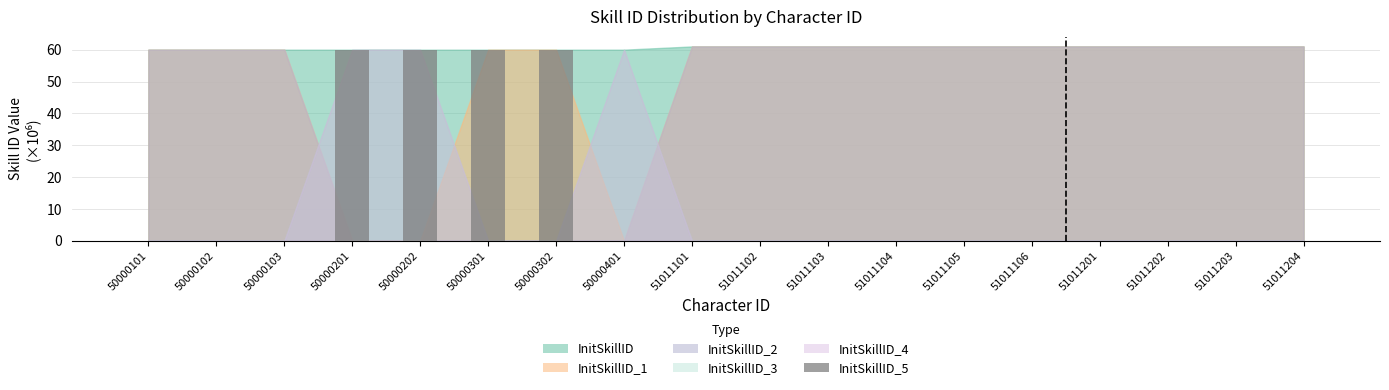

Reading right to left, extract all data points from this chart.

51011204=0.0	51011203=0.0	51011202=0.0	51011201=0.0	51011106=0.0	51011105=0.0	51011104=0.0	51011103=0.0	51011102=0.0	51011101=0.0	50000401=0.0	50000302=60.0	50000301=60.0	50000202=60.0	50000201=60.0	50000103=0.0	50000102=0.0	50000101=0.0